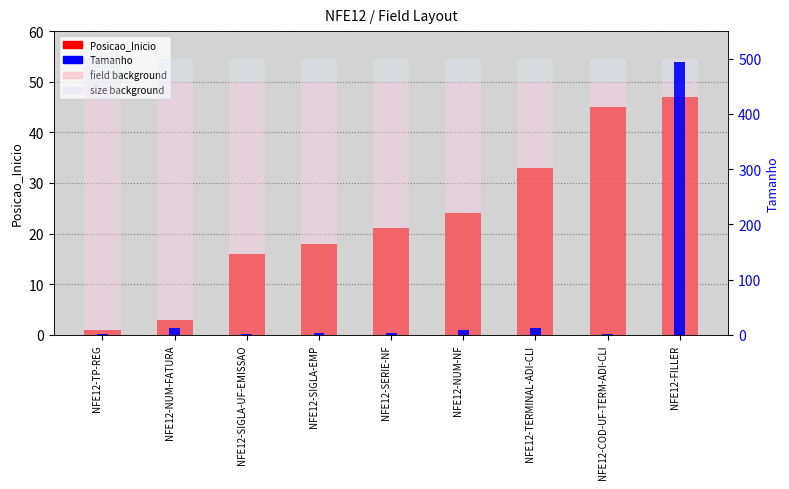

What are all the series names shown in the legend?

Posicao_Inicio, Tamanho